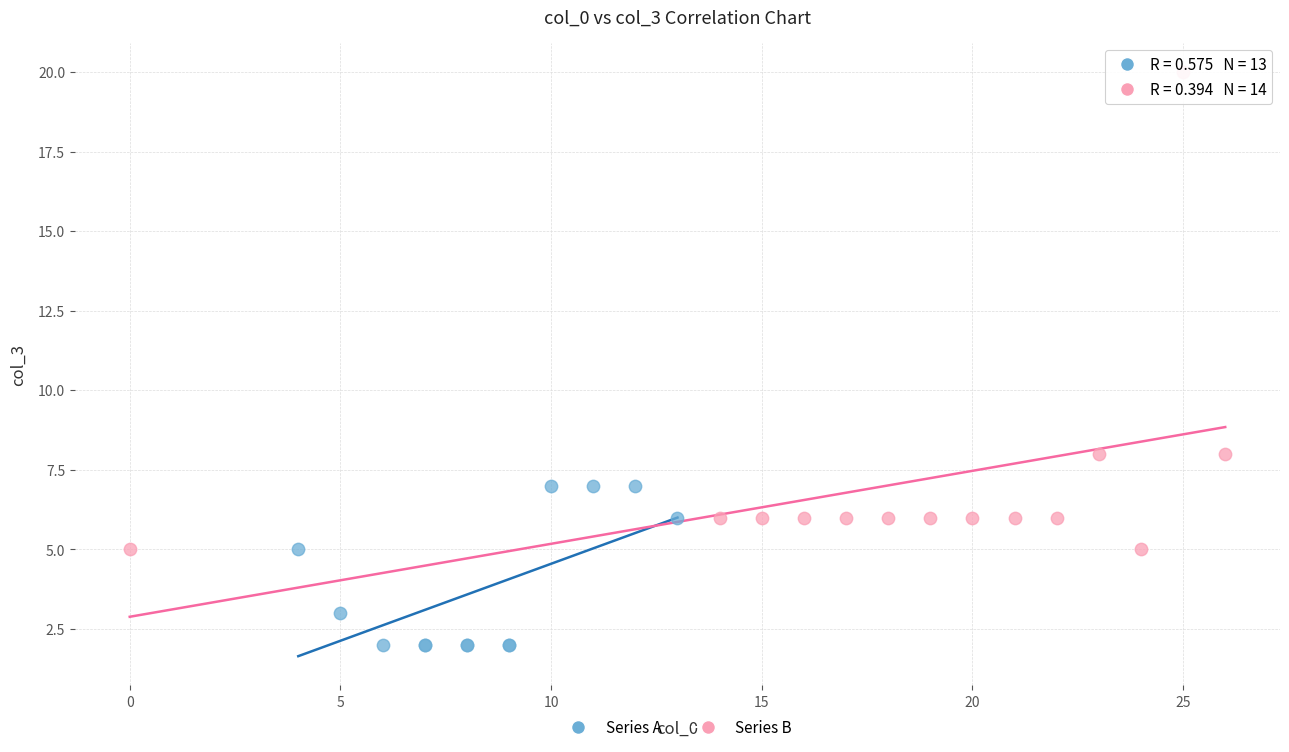

Which series contains the lowest Y value?

Series A